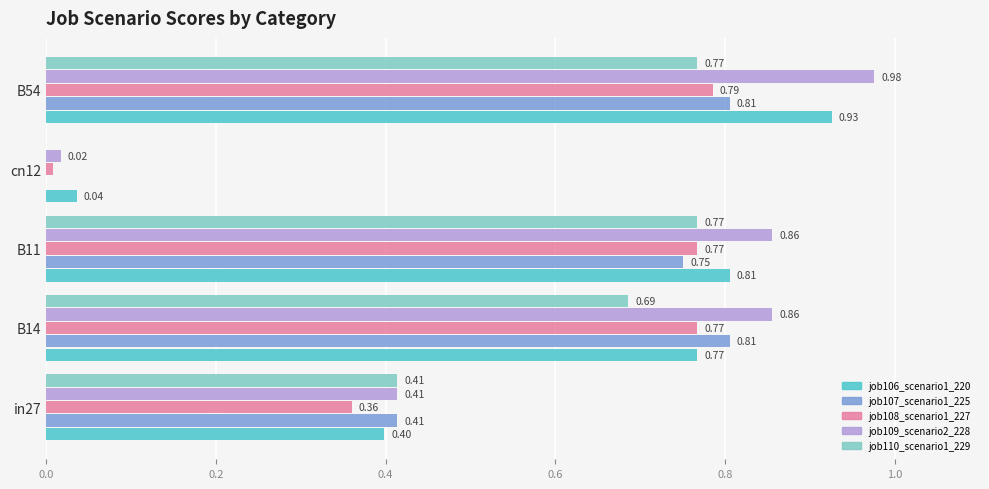

At which label does job108_scenario1_227 reach its peak?

B54